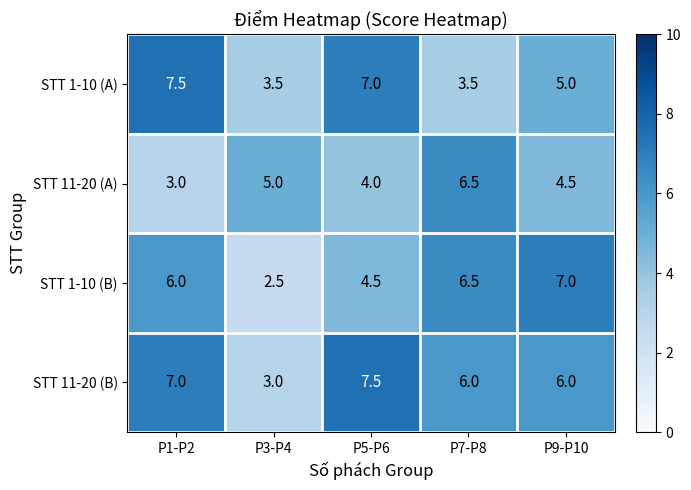

Read the STT 1-10 (B) value at P1-P2.

6.0